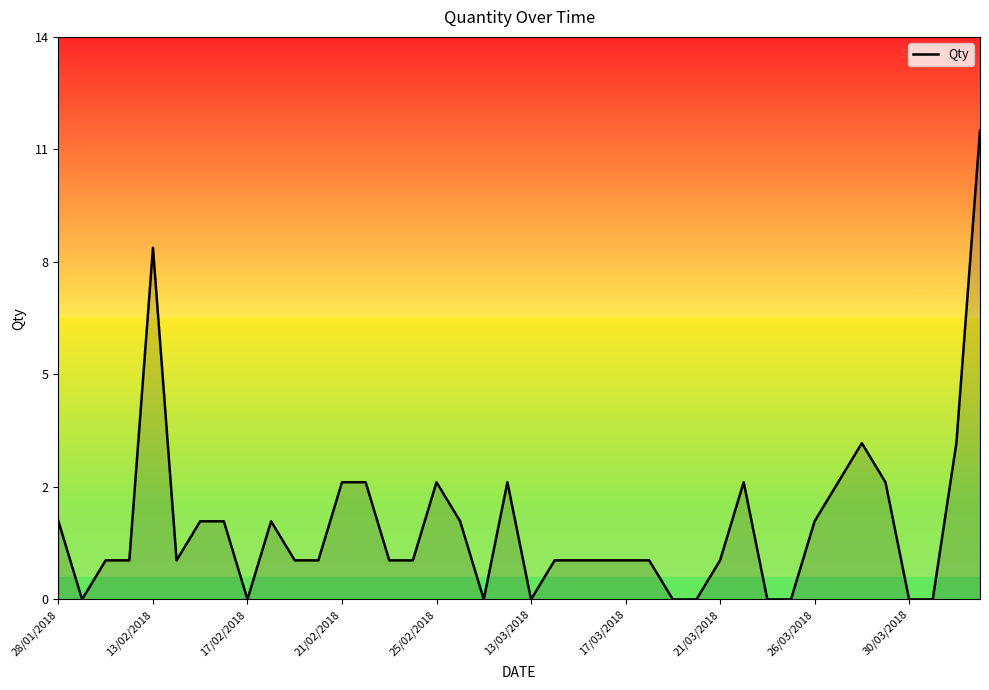

At which category does the chart reach its peak across all series?

39